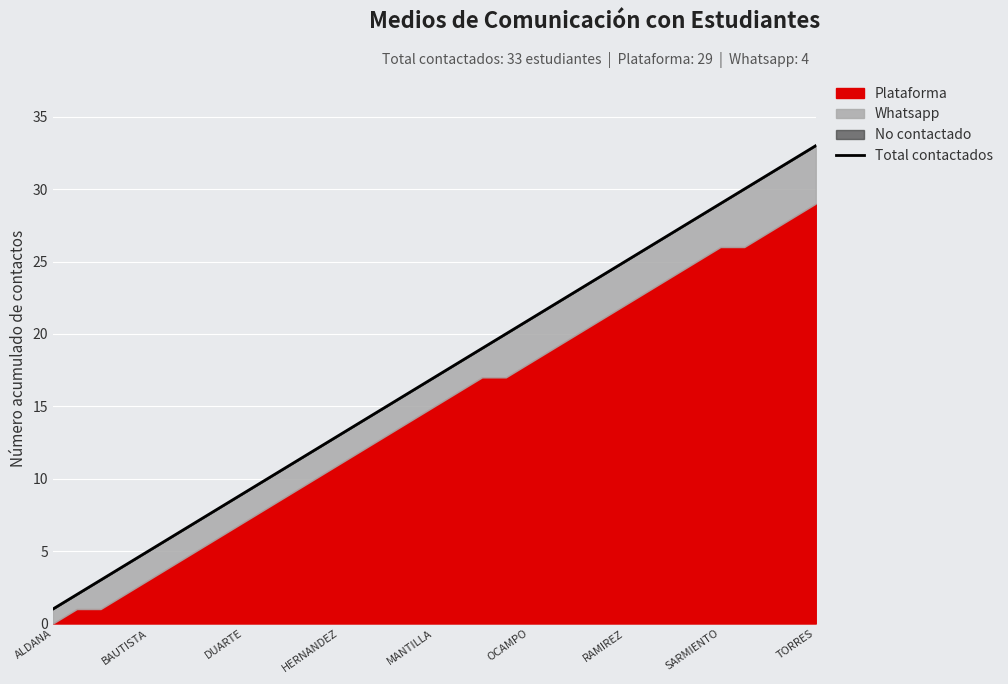

What position from the right is HERNANDEZ?

21